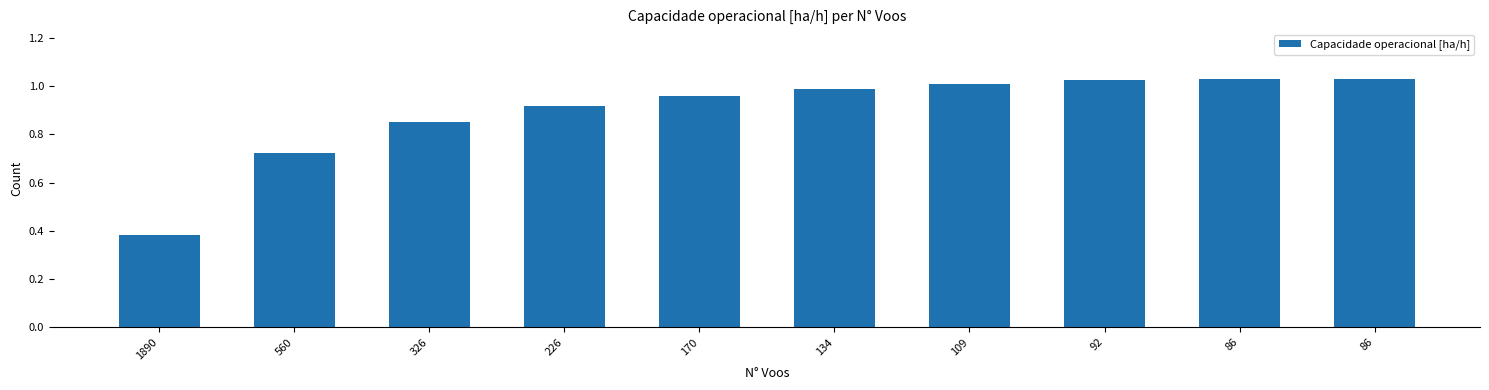

How many series are shown in this chart?

1